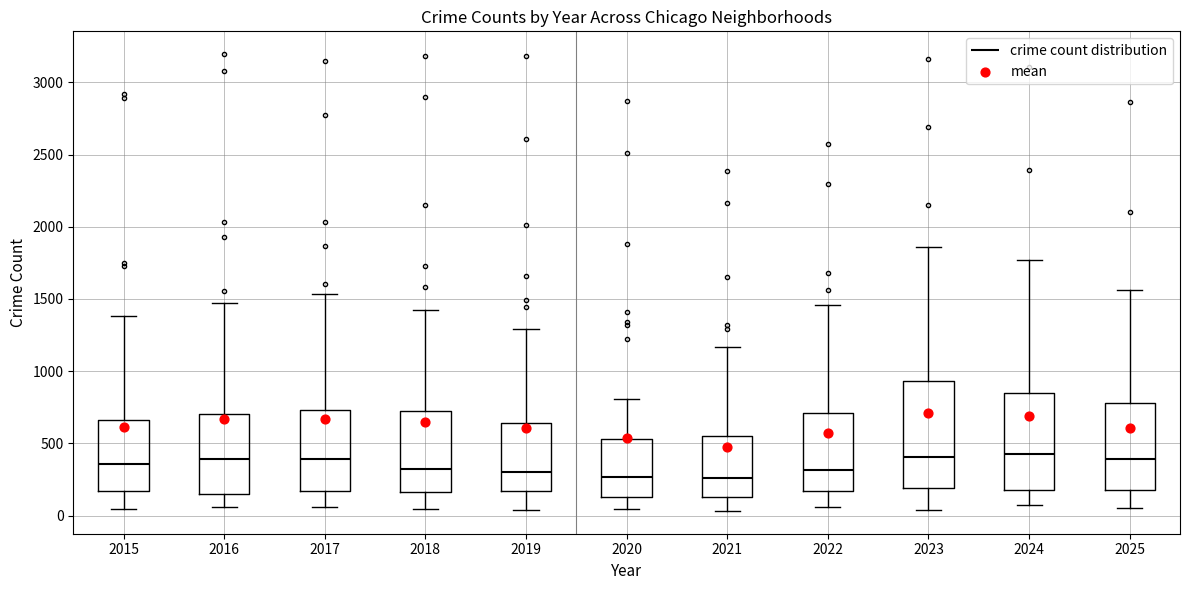

Reading left to right, transcribe this box plot: for each box, give where its median line is, the range the box spans, and where its two whiskers end, as read against the y-axis. The values are not printed on the chart, so give them approximately, as read against the axis.

2015: median 350, box 150 to 650, whiskers 50 to 1400
2016: median 400, box 150 to 700, whiskers 50 to 1500
2017: median 400, box 150 to 750, whiskers 50 to 1550
2018: median 300, box 150 to 700, whiskers 50 to 1400
2019: median 300, box 150 to 650, whiskers 50 to 1300
2020: median 250, box 100 to 550, whiskers 50 to 800
2021: median 250, box 150 to 550, whiskers 50 to 1150
2022: median 300, box 150 to 700, whiskers 50 to 1450
2023: median 400, box 200 to 950, whiskers 50 to 1850
2024: median 450, box 200 to 850, whiskers 50 to 1750
2025: median 400, box 200 to 800, whiskers 50 to 1550